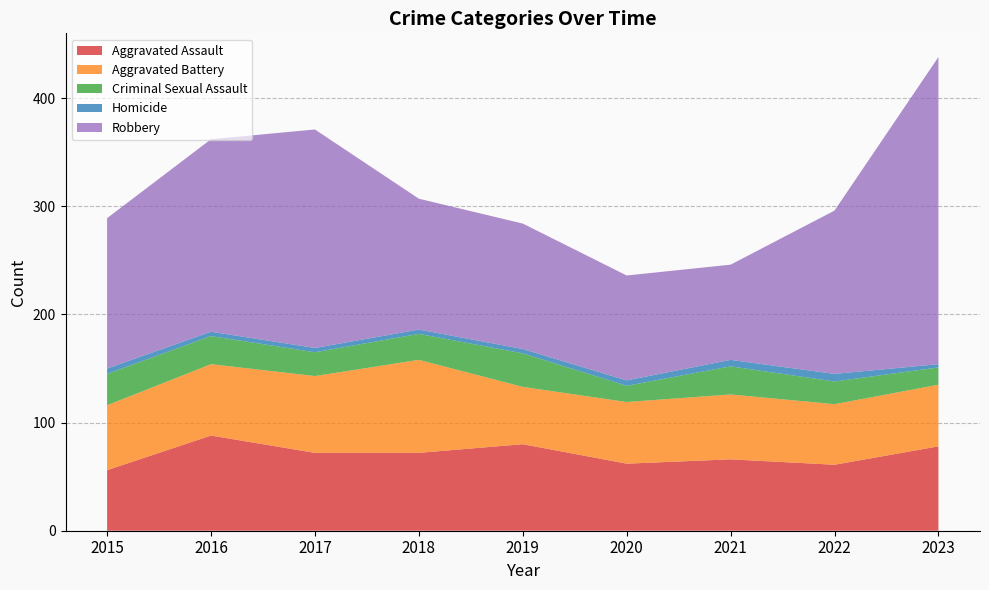

Reading left to right, extract all data points from this chart.

Aggravated Assault: 2015=56	2016=88	2017=72	2018=72	2019=80	2020=62	2021=66	2022=61	2023=78
Aggravated Battery: 2015=60	2016=66	2017=71	2018=86	2019=53	2020=57	2021=60	2022=56	2023=57
Criminal Sexual Assault: 2015=29	2016=26	2017=22	2018=24	2019=31	2020=15	2021=26	2022=21	2023=16
Homicide: 2015=5	2016=4	2017=4	2018=4	2019=4	2020=5	2021=6	2022=7	2023=3
Robbery: 2015=139	2016=178	2017=202	2018=121	2019=116	2020=97	2021=88	2022=151	2023=284